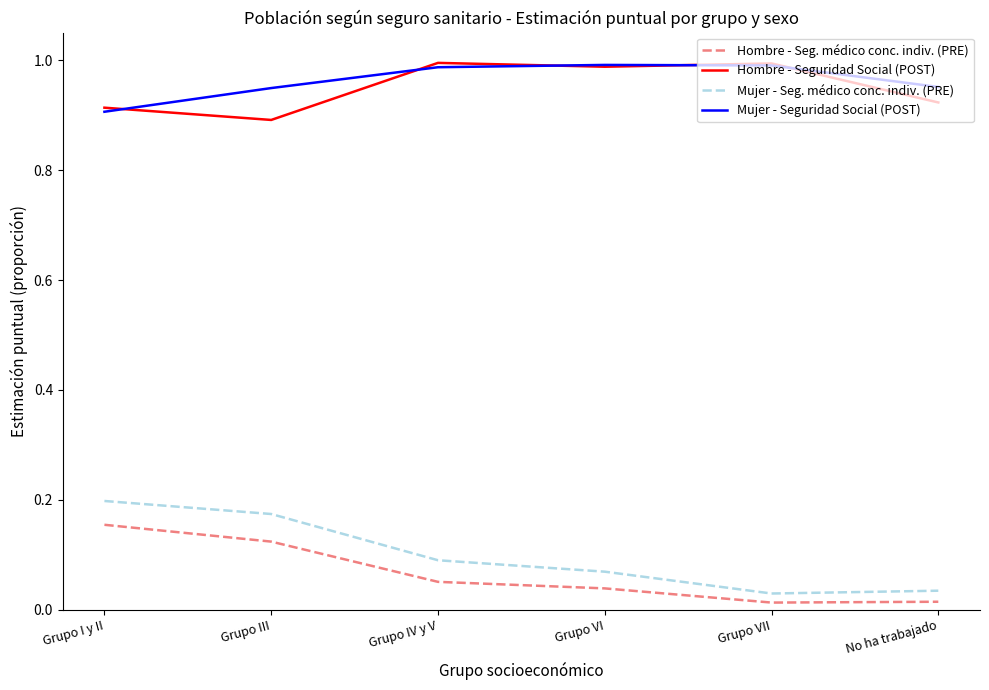

Is the value of Hombre - Seg. médico conc. indiv. (PRE) at Grupo I y II greater than the value of Hombre - Seguridad Social (POST) at Grupo VI?

No